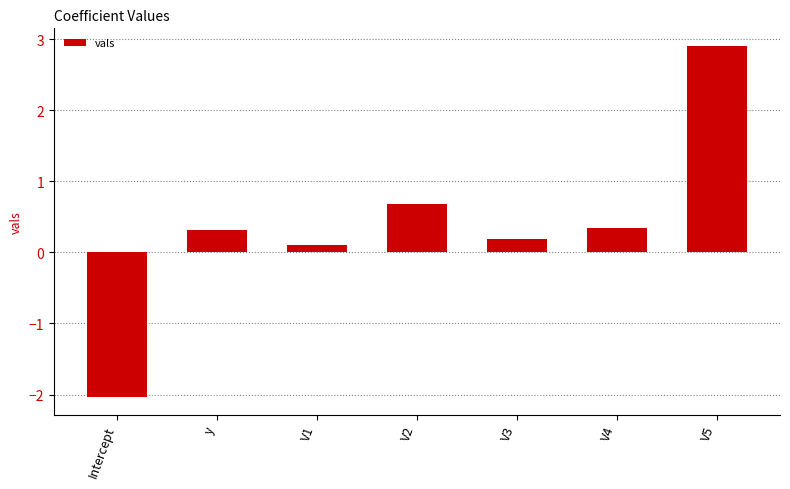

What is the maximum value shown in the chart?

2.9